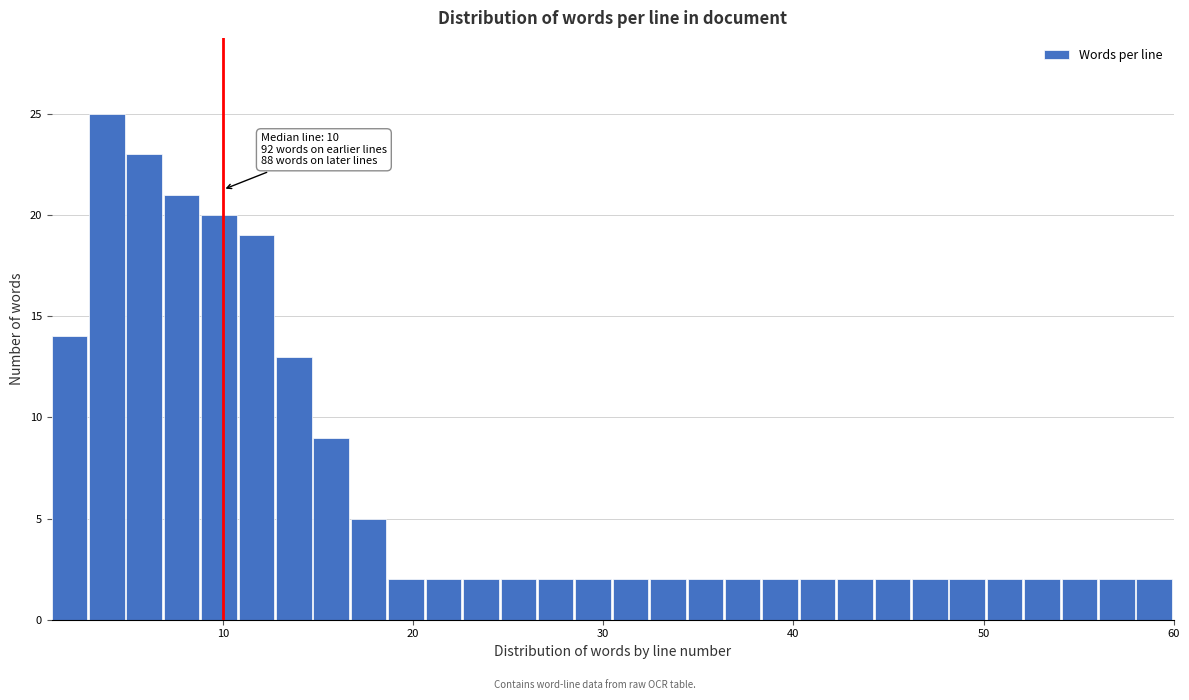

Around what value on the x-axis is the tallest bar? Give the approximate position of its centre, as read against the axis.

4